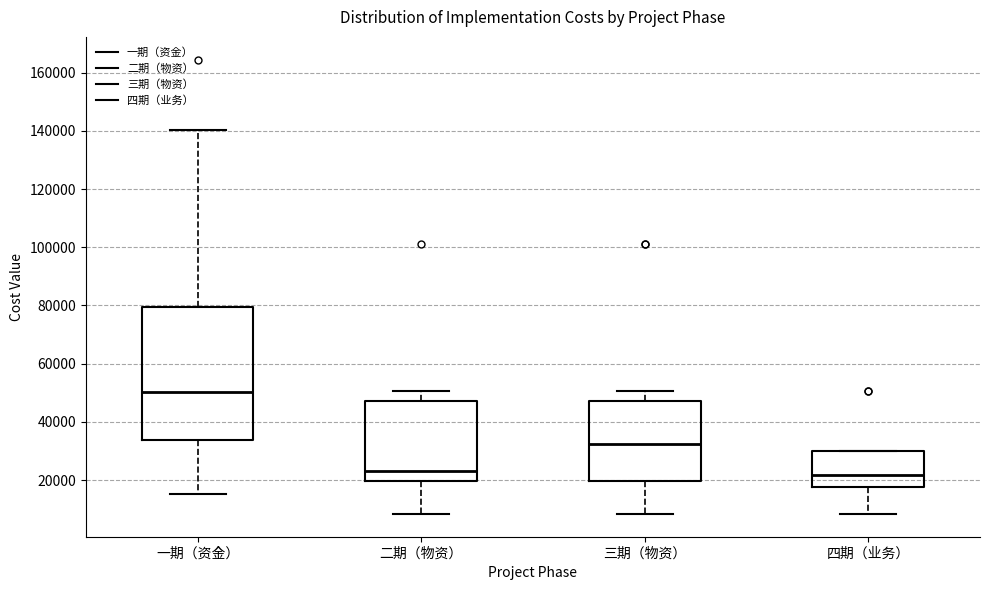

Reading left to right, transcribe this box plot: for each box, give where its median line is, the range the box spans, and where its two whiskers end, as read against the y-axis. The values are not printed on the chart, so give them approximately, as read against the axis.

一期（资金）: median 50000, box 34000 to 80000, whiskers 16000 to 140000
二期（物资）: median 24000, box 20000 to 48000, whiskers 8000 to 50000
三期（物资）: median 32000, box 20000 to 48000, whiskers 8000 to 50000
四期（业务）: median 22000, box 18000 to 30000, whiskers 8000 to 30000